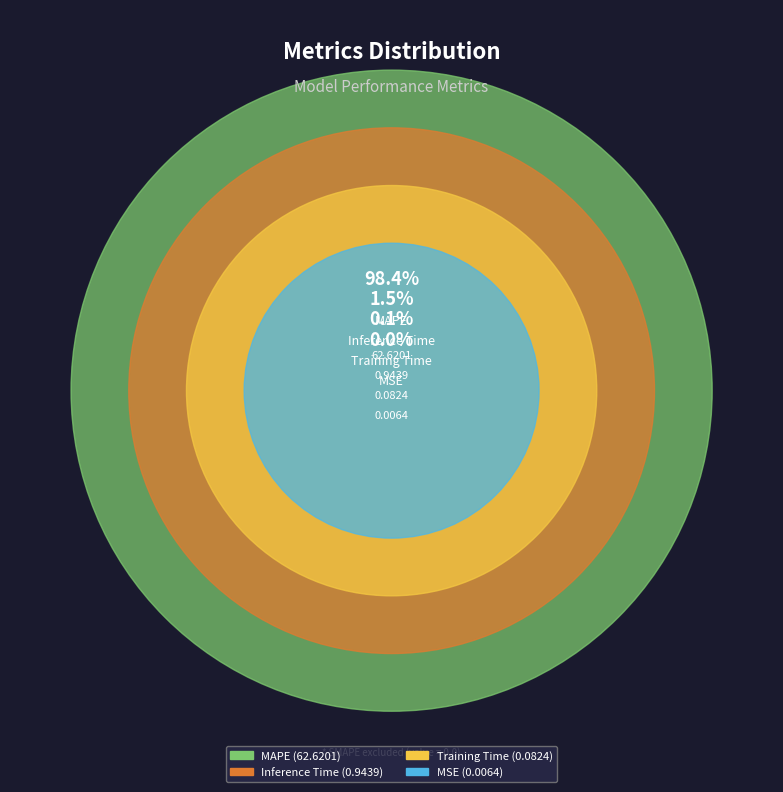

To the nearest percent, what portion does MAPE represent?

98%